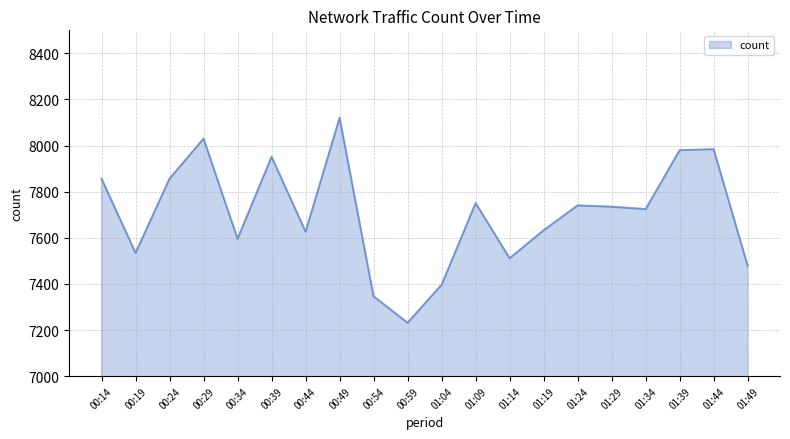

The value at 01:09 is 7750.7. True or false?

True